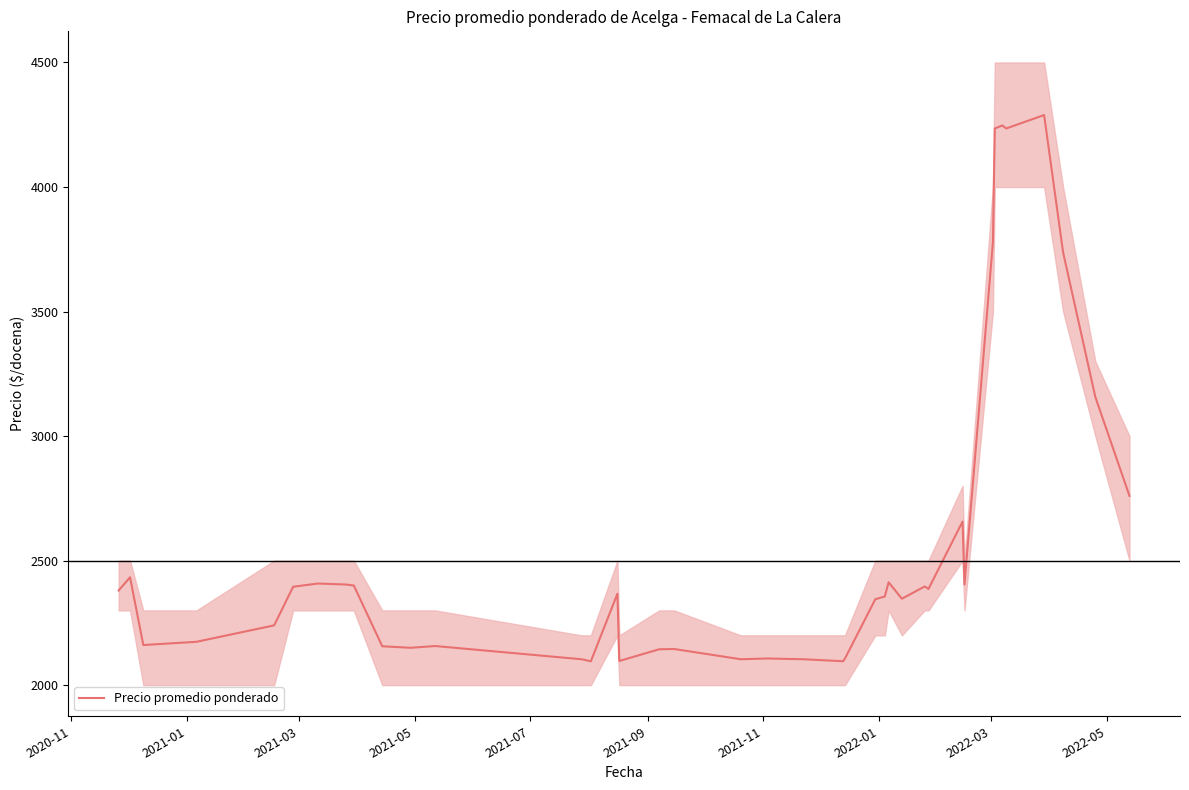

What is the lowest value of the Precio promedio ponderado series?

2096